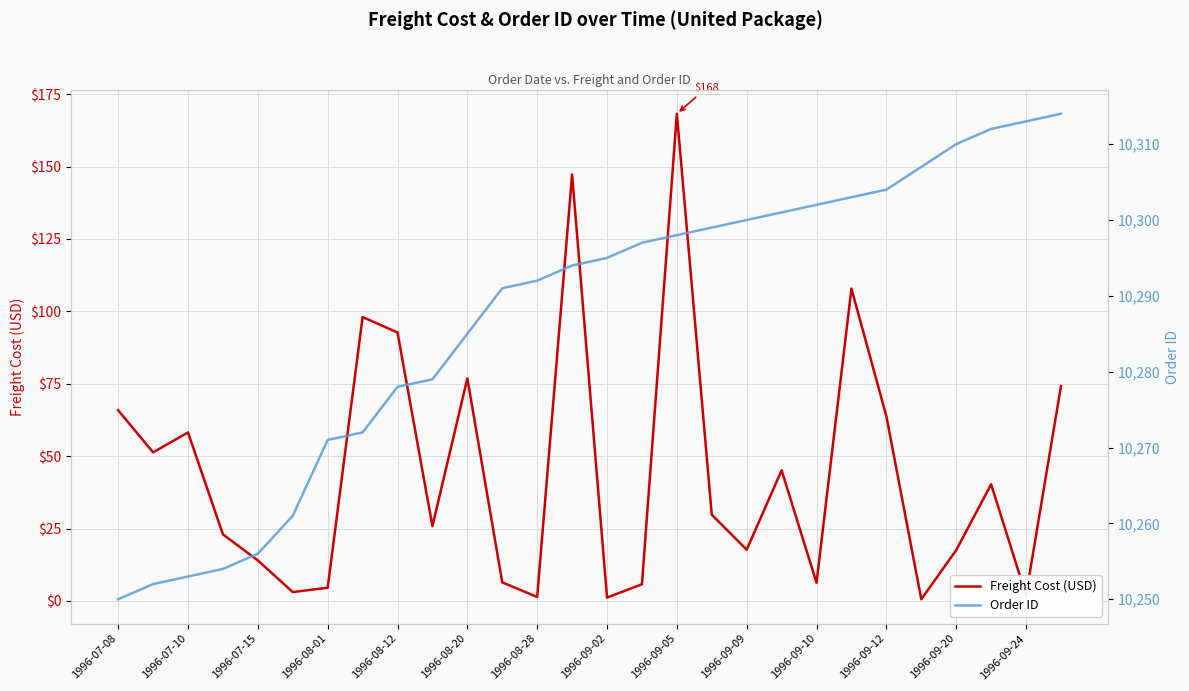

At how many categories does at least one series exceed 1204?

28